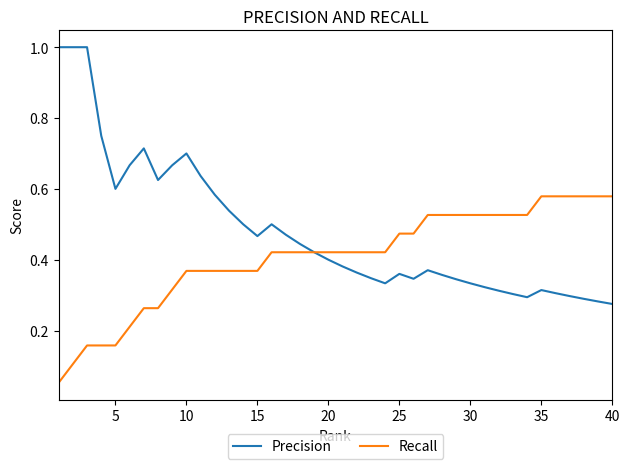

Which series has the widest spread of values?

Precision